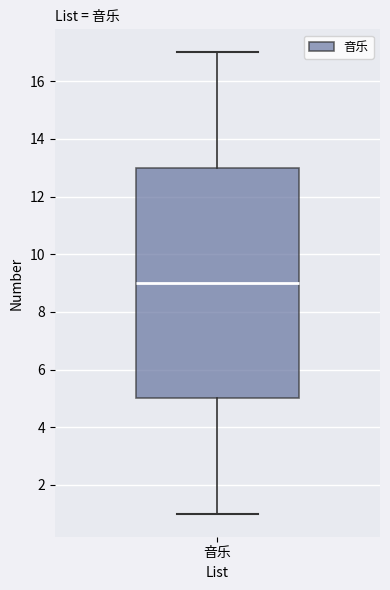

Transcribe this box plot: give where the median line is, the range the box spans, and where the two whiskers end, as read against the y-axis. The values are not printed on the chart, so give them approximately, as read against the axis.

median 9, box 5 to 13, whiskers 1 to 17